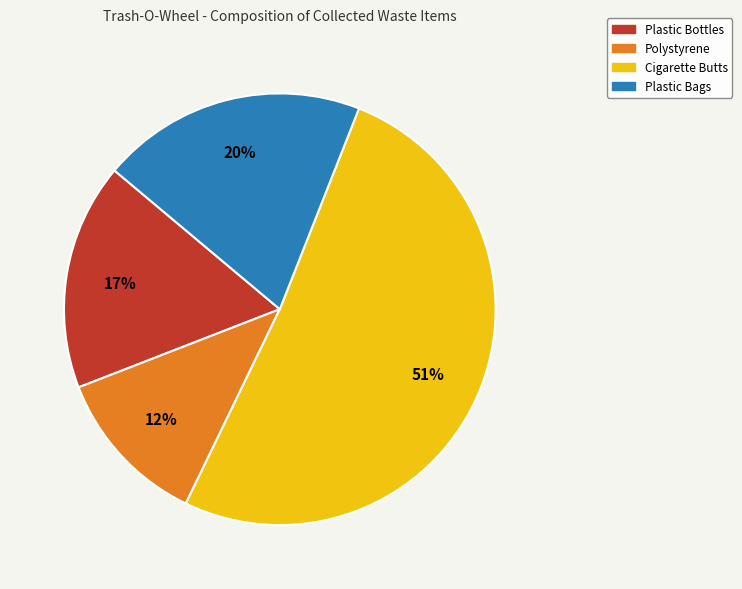

To the nearest percent, what is the combined percentage of Plastic Bags and Cigarette Butts?

71%